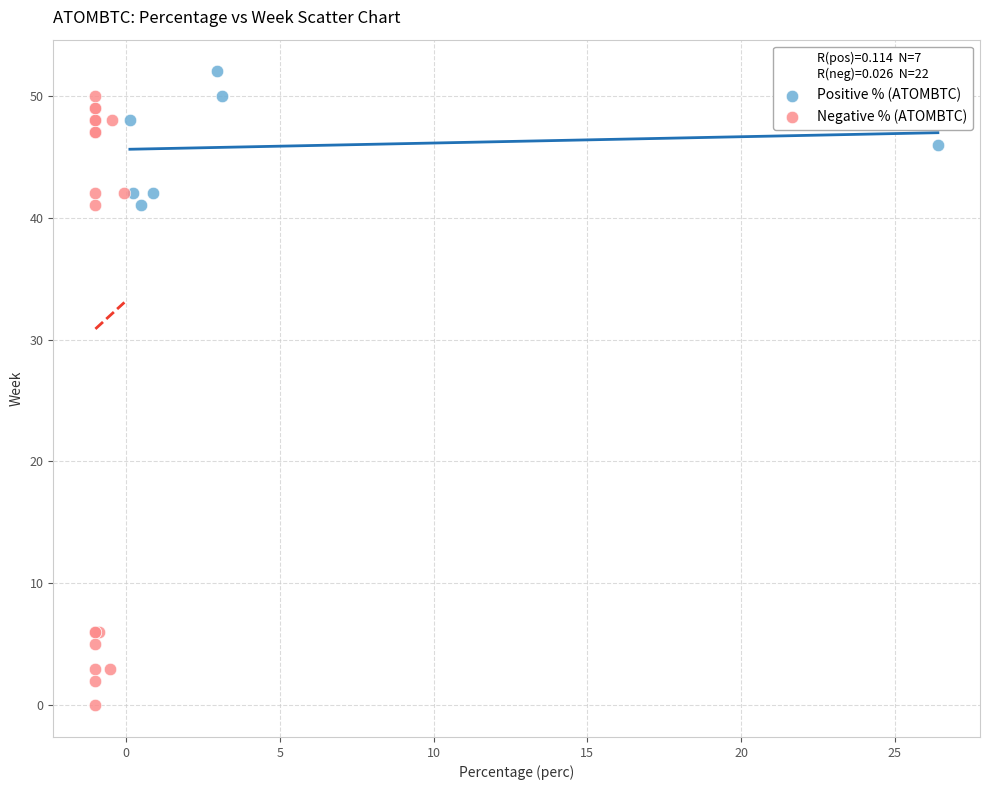

Which series has the widest spread of Y values?

Negative % (ATOMBTC)